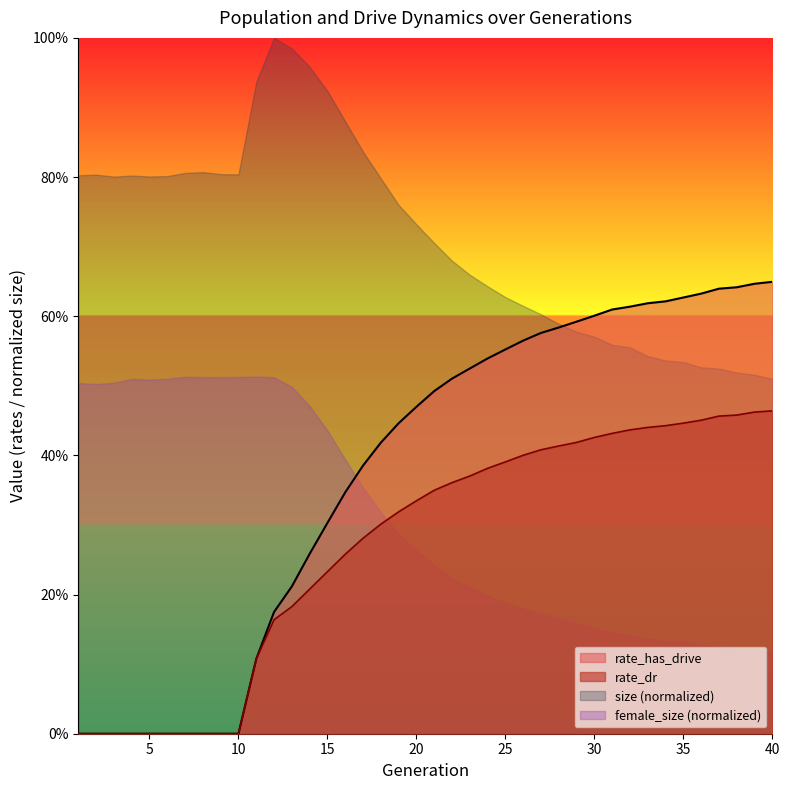

Between 2 and 40, which series saw the biggest shift?

rate_has_drive